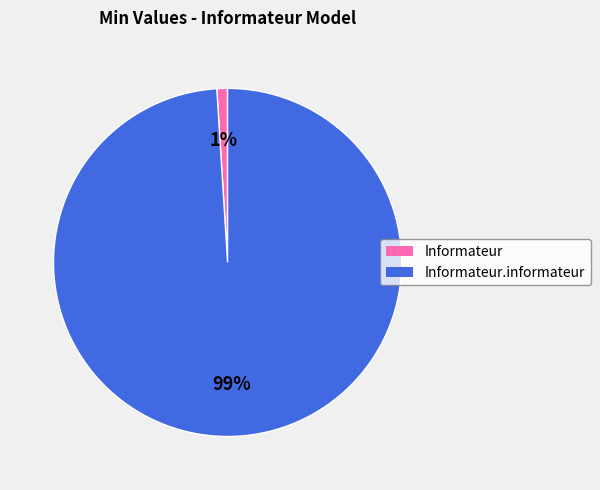

To the nearest percent, what is the average slice percentage?

50%